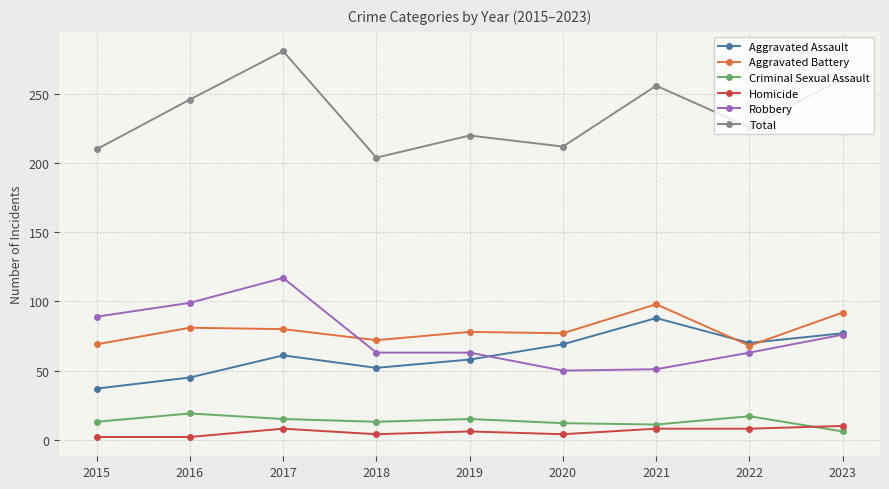

What is the approximate value of Aggravated Assault at 2020?

69